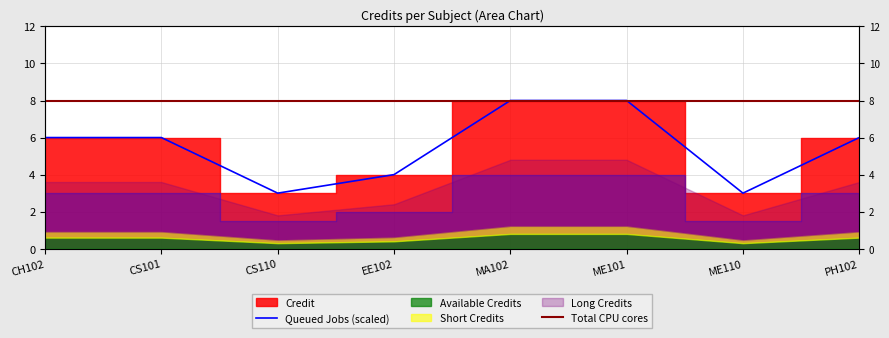

Which label corresponds to the smallest value in the chart?

CS110